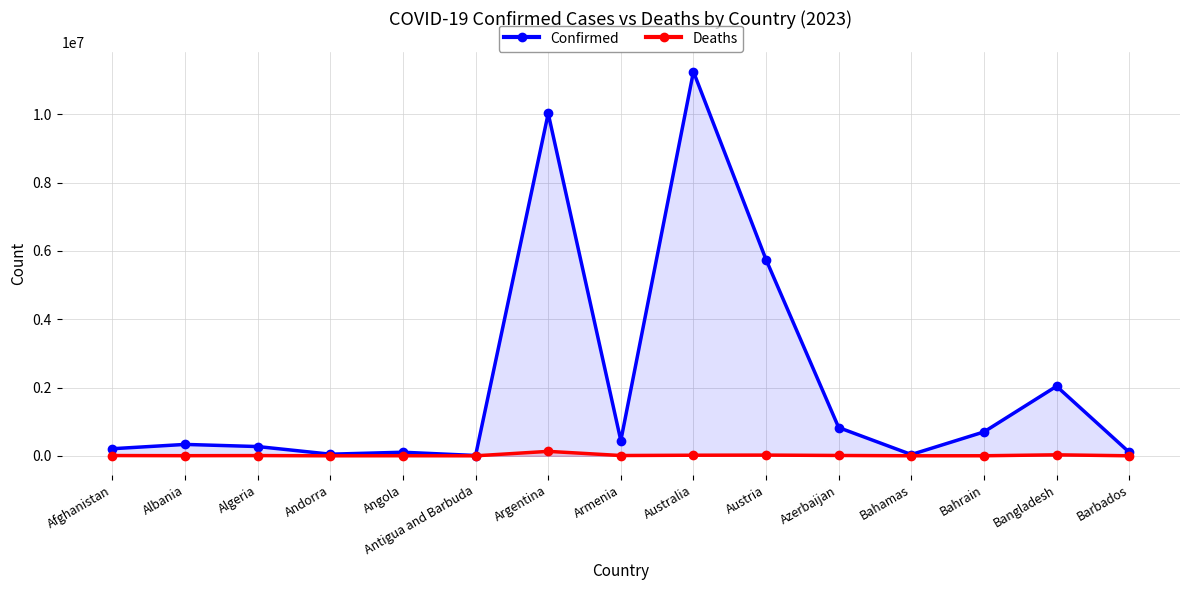

Which has a higher value, Bangladesh or Afghanistan?

Bangladesh